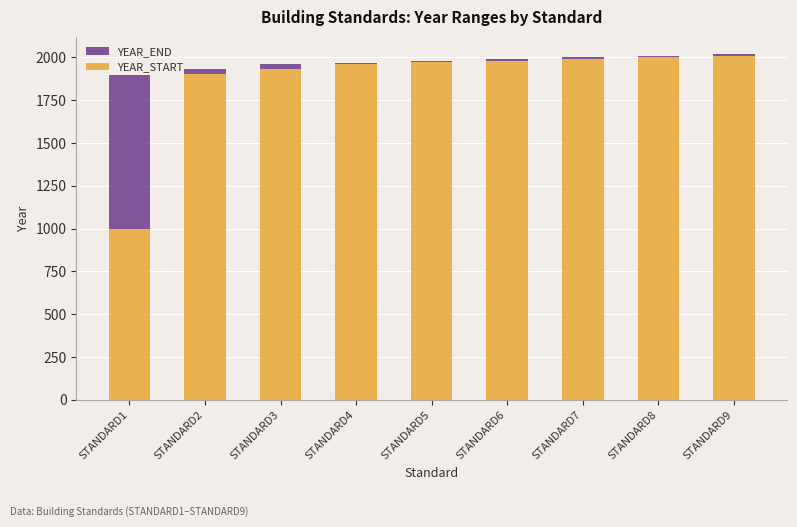

Where is YEAR_START nearest to the value 1505?

STANDARD2